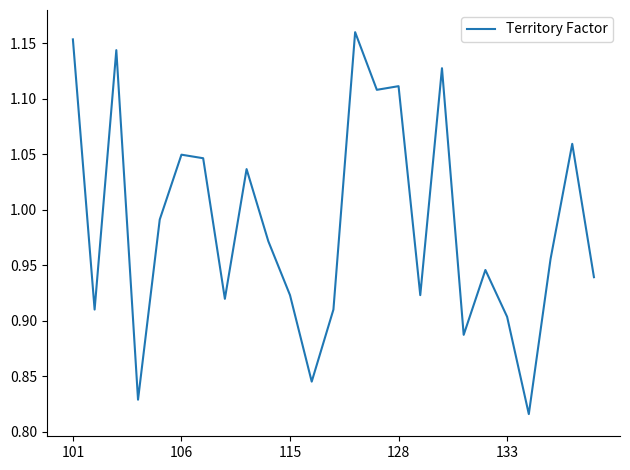

What is the difference between the maximum and minimum values?

0.3